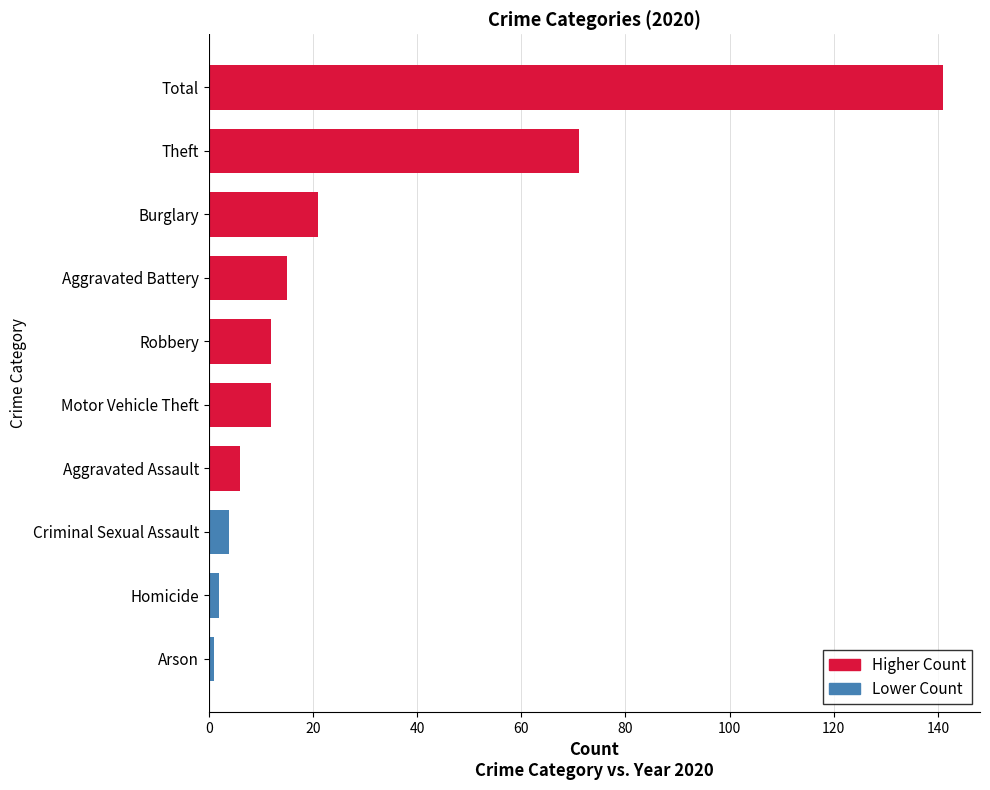

What is the difference between the second highest and minimum values?

70